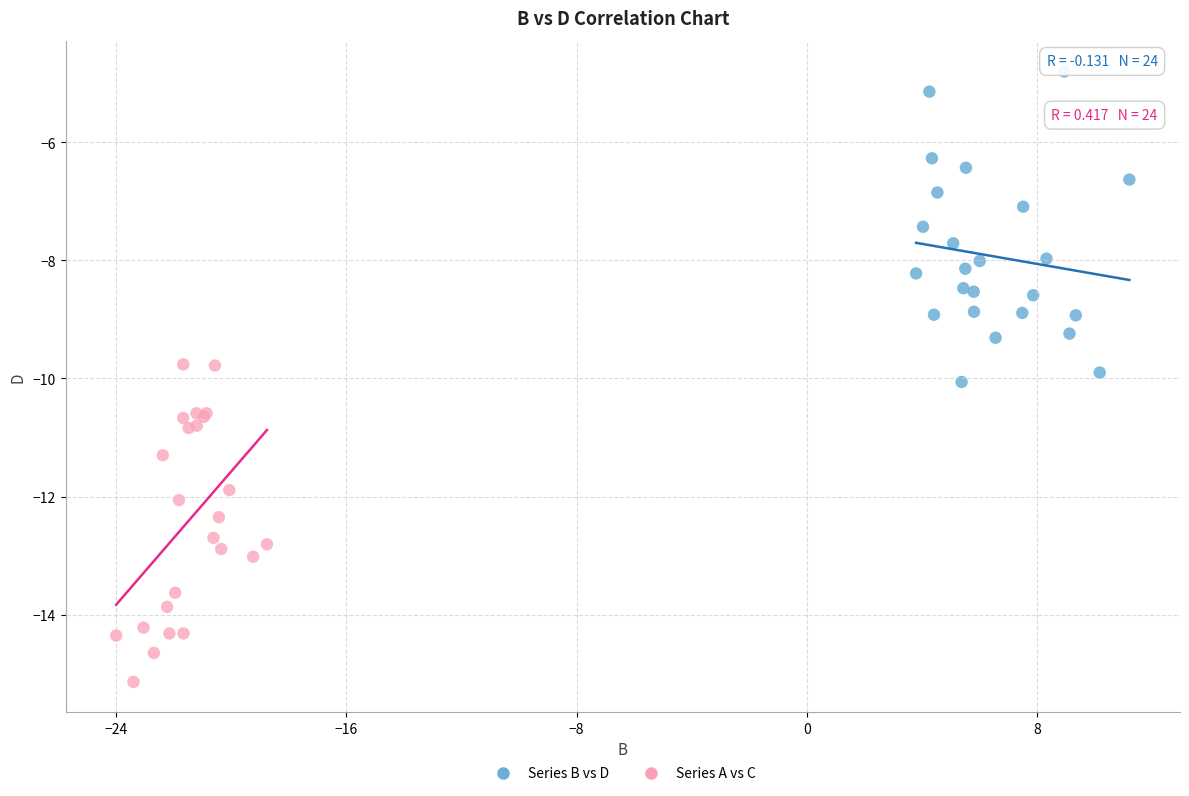

Which series has the widest spread of Y values?

Series A vs C